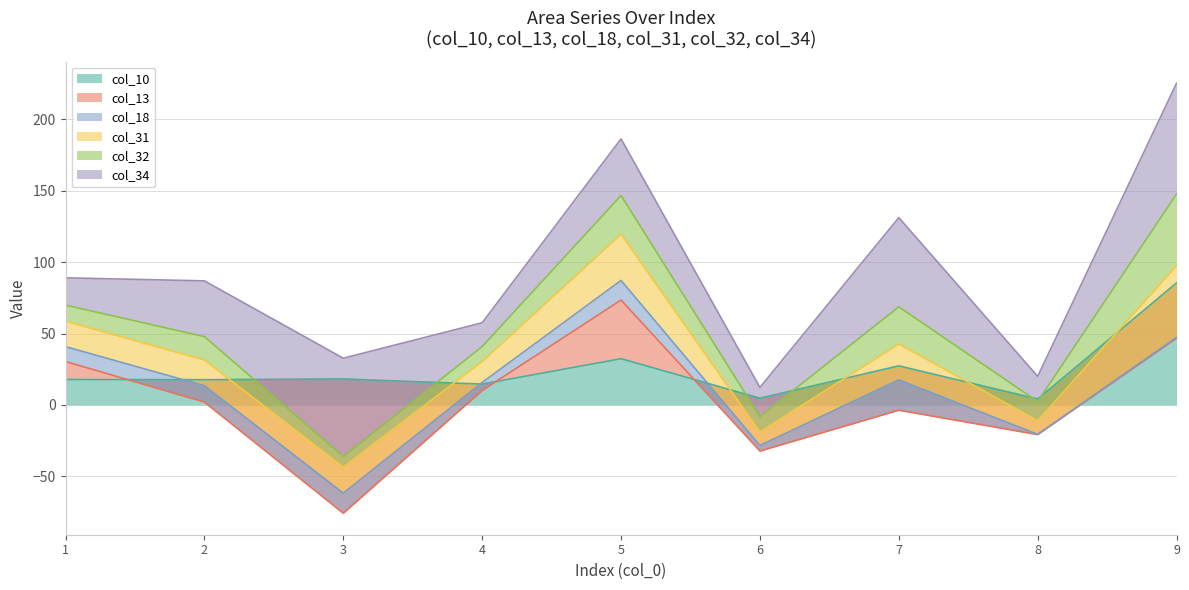

How many times do col_32 and col_31 cross each other?

2